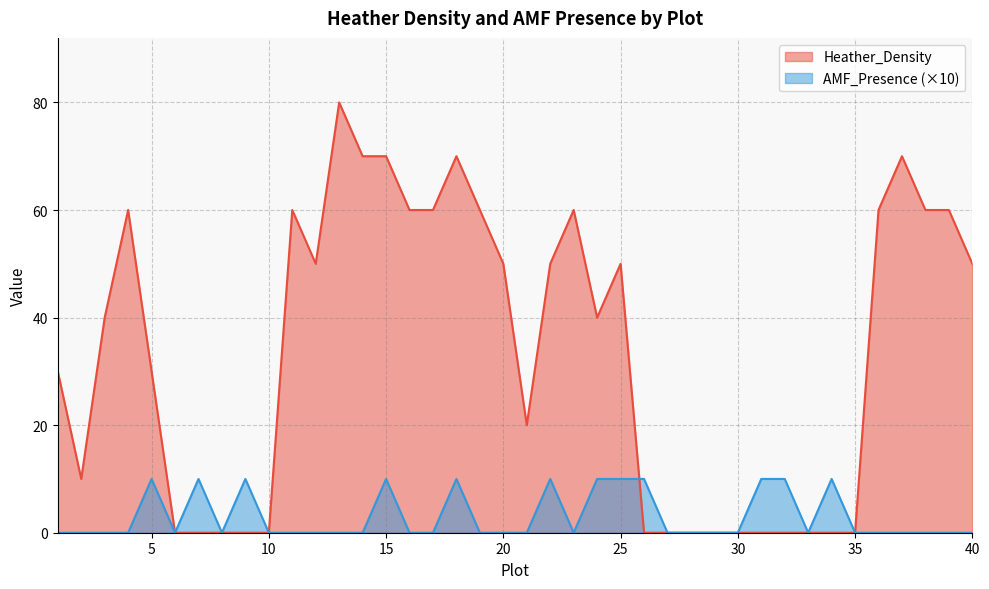

Is the value of Heather_Density at 36 greater than the value of AMF_Presence at 29?

Yes